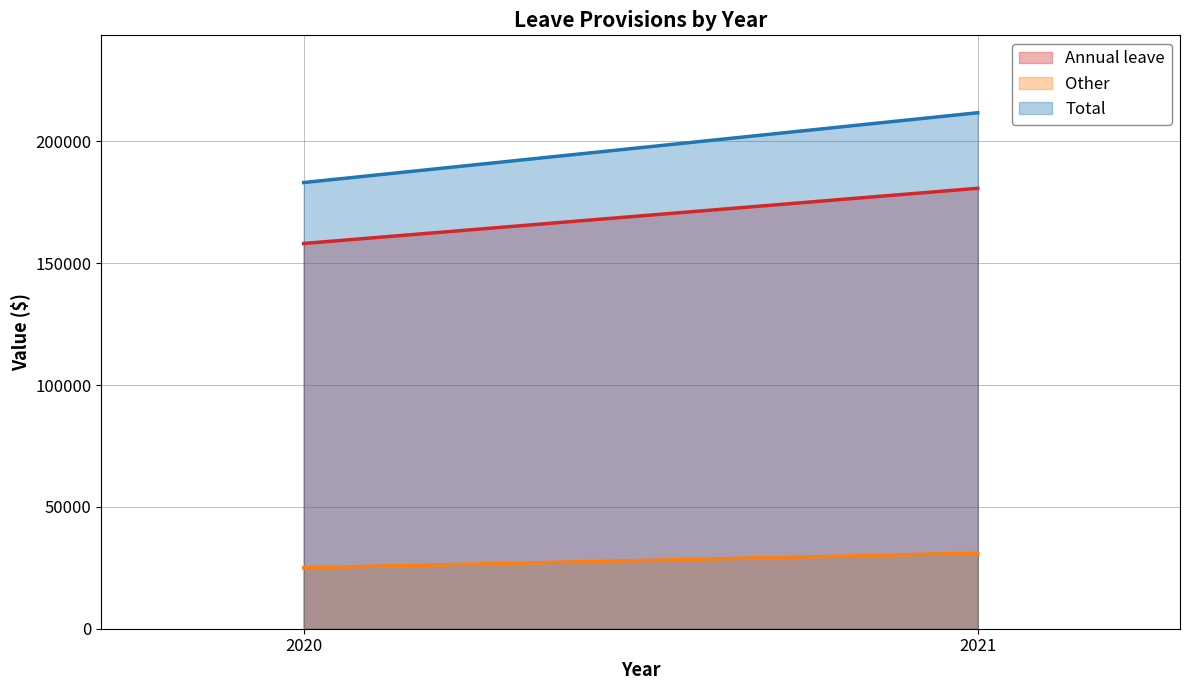

Reading right to left, list all the values displayed in this chart.

Annual leave: 2021=180714	2020=158065
Other: 2021=31000	2020=25000
Total: 2021=211714	2020=183065